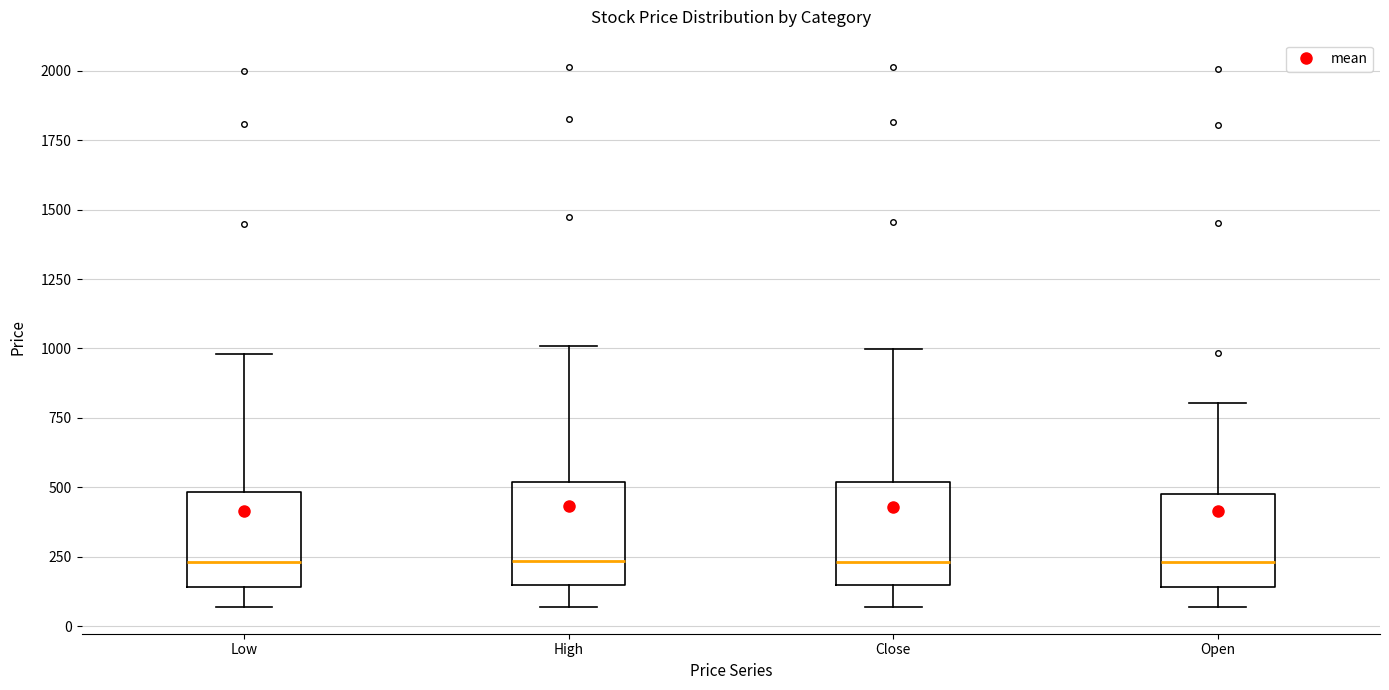

Reading left to right, transcribe this box plot: for each box, give where its median line is, the range the box spans, and where its two whiskers end, as read against the y-axis. The values are not printed on the chart, so give them approximately, as read against the axis.

Low: median 250, box 150 to 500, whiskers 50 to 1000
High: median 250, box 150 to 500, whiskers 50 to 1000
Close: median 250, box 150 to 500, whiskers 50 to 1000
Open: median 250, box 150 to 500, whiskers 50 to 800